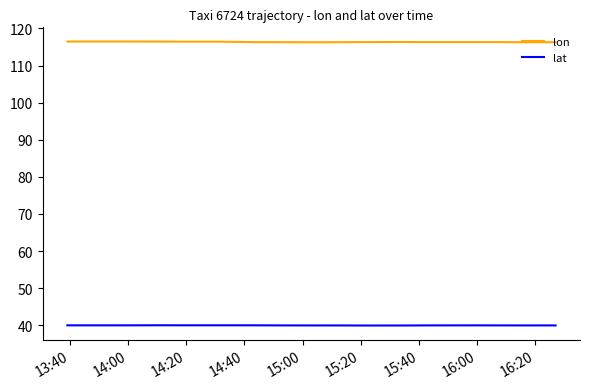

True or false: lat and lon intersect in this chart.

False